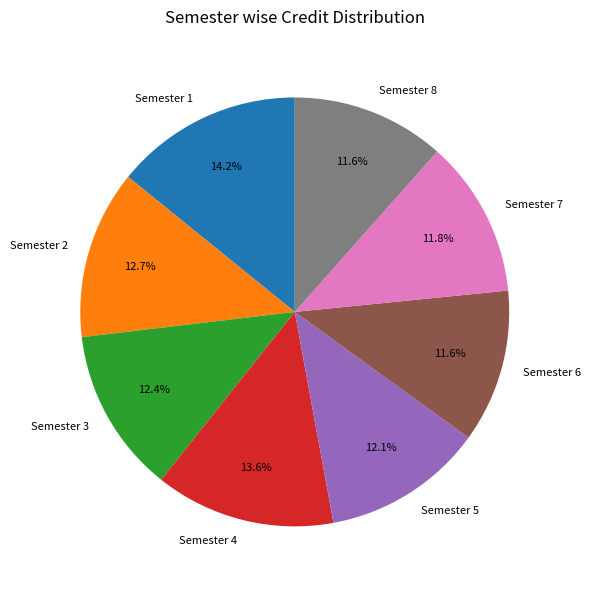

What is the largest slice in the pie chart?

Semester 1